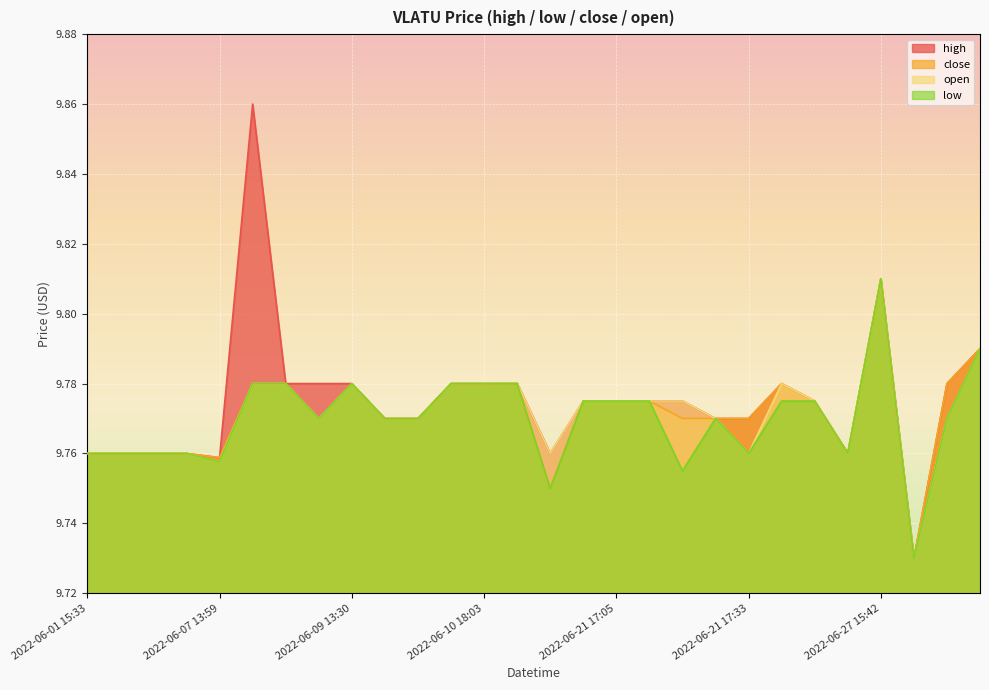

How many lines are shown in the chart?

4